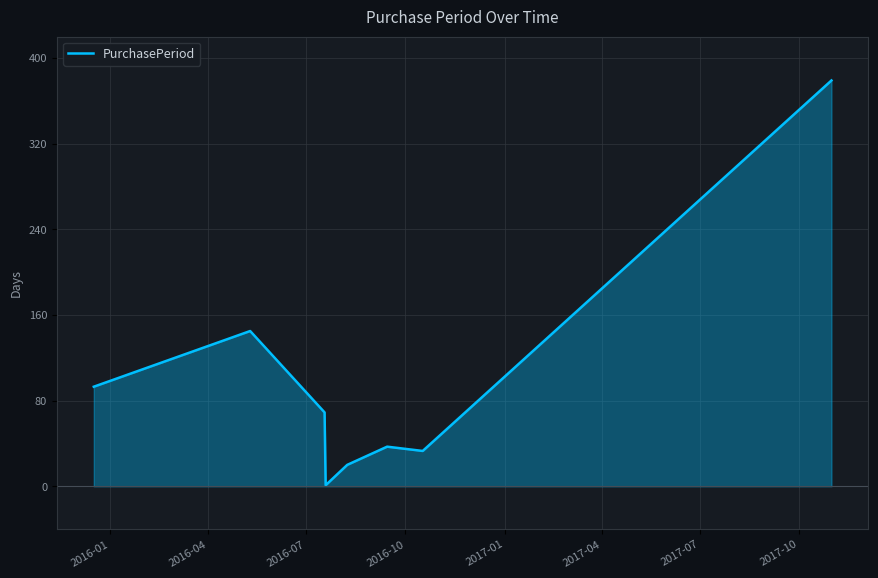

What is the maximum value shown in the chart?

379